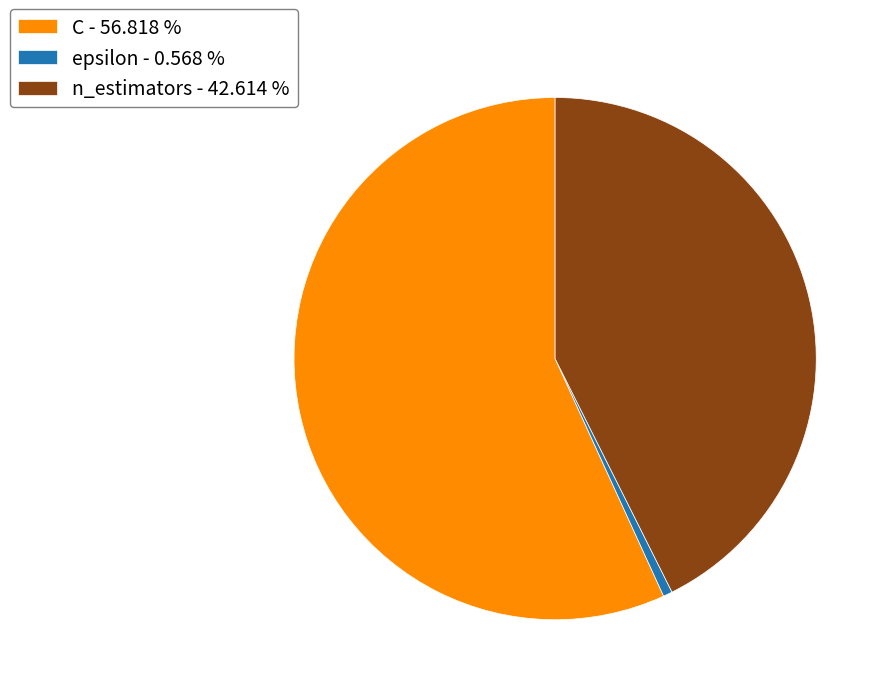

Do n_estimators - 42.614 % and C - 56.818 % together represent more than half of the pie?

Yes